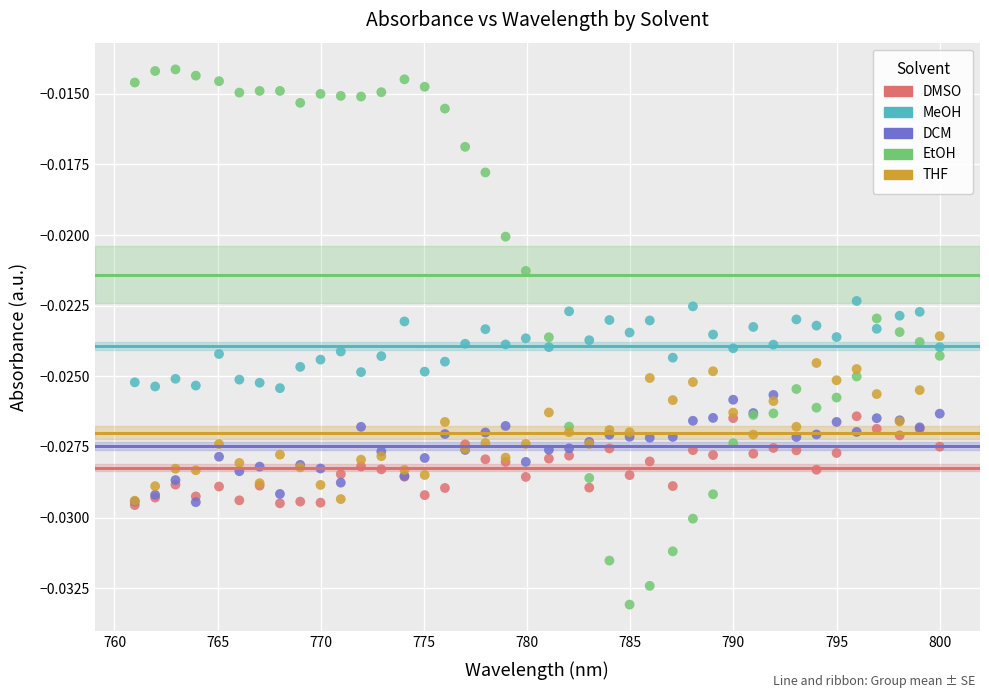

What are all the series names shown in the legend?

DMSO, MeOH, DCM, EtOH, THF